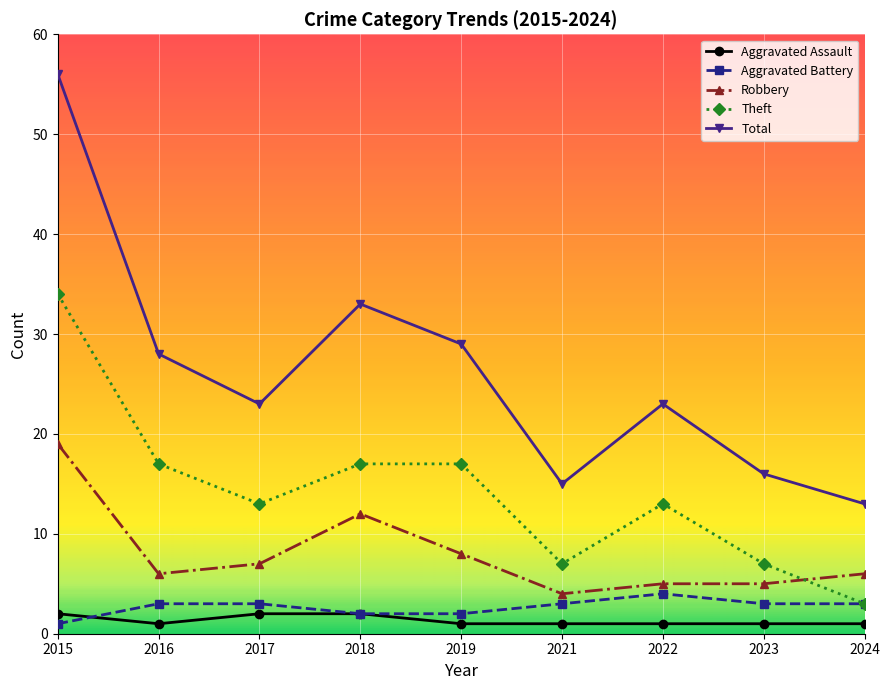

What is the maximum value shown in the chart?

56